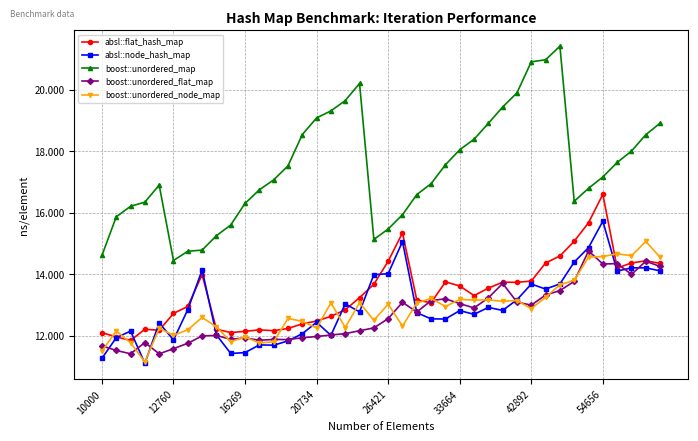

Which series has the largest total across all categories?

boost::unordered_map